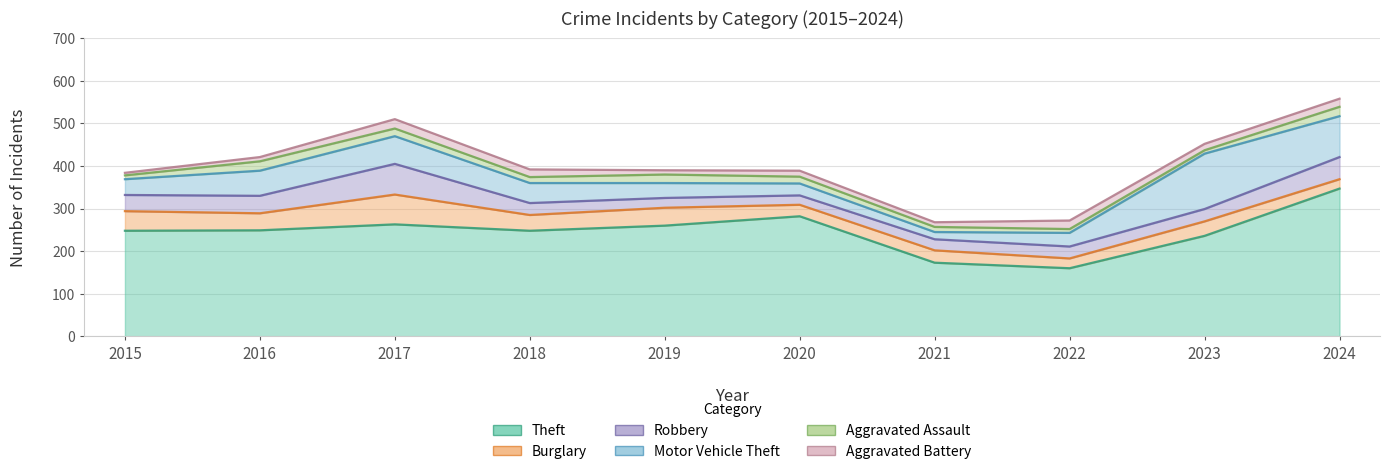

The Motor Vehicle Theft series shows 130 at 2023. True or false?

True